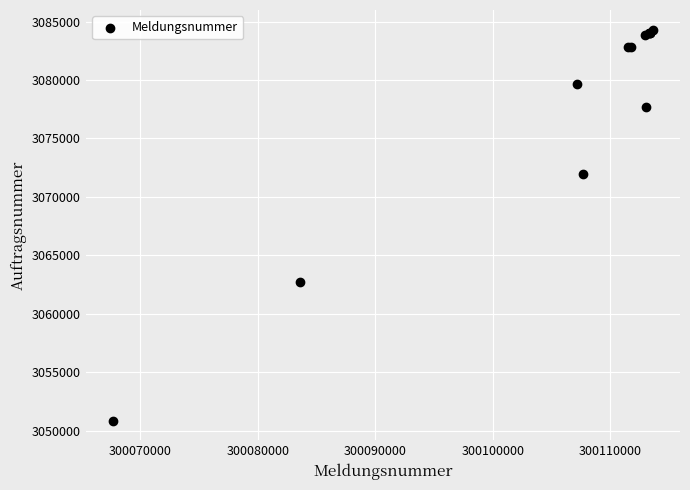

What Y value in the scatter plot is closest to 3067584?

3071949